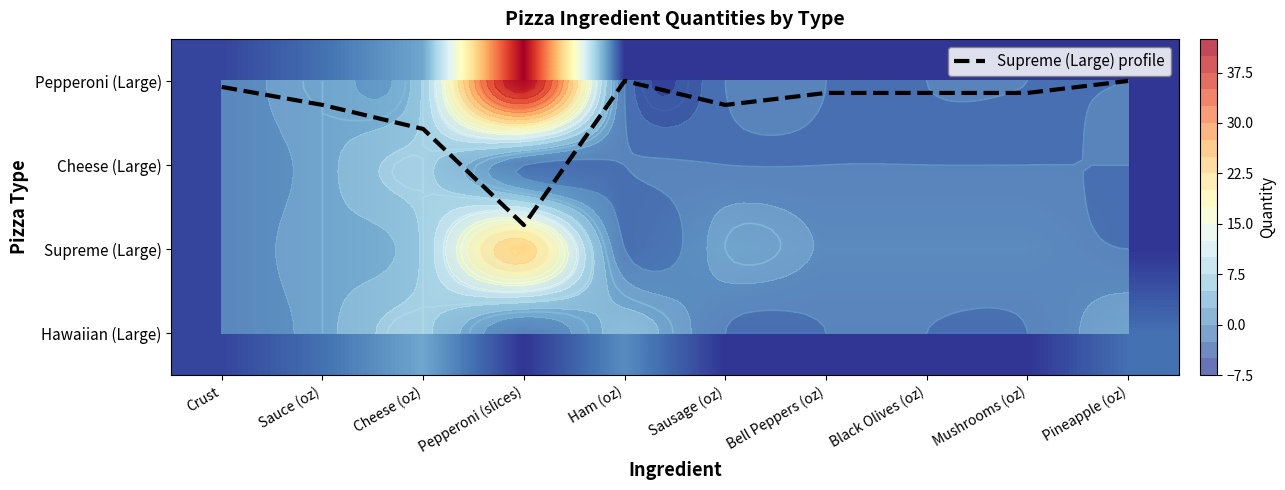

How many positive values does the Supreme (Large) series have?

8